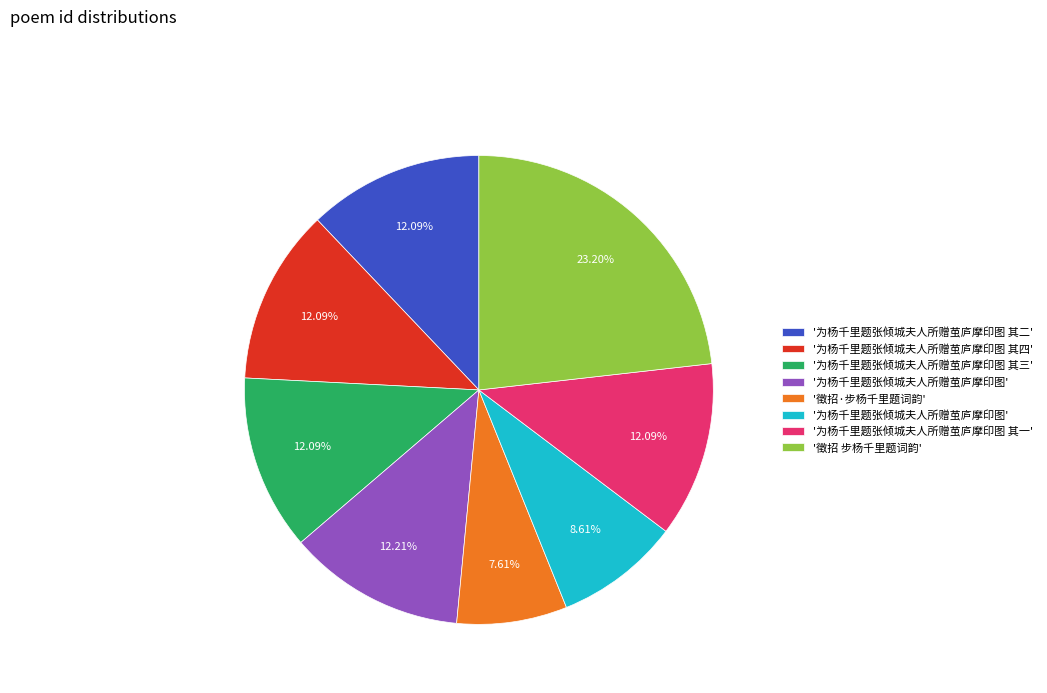

How many segments does this pie chart have?

8